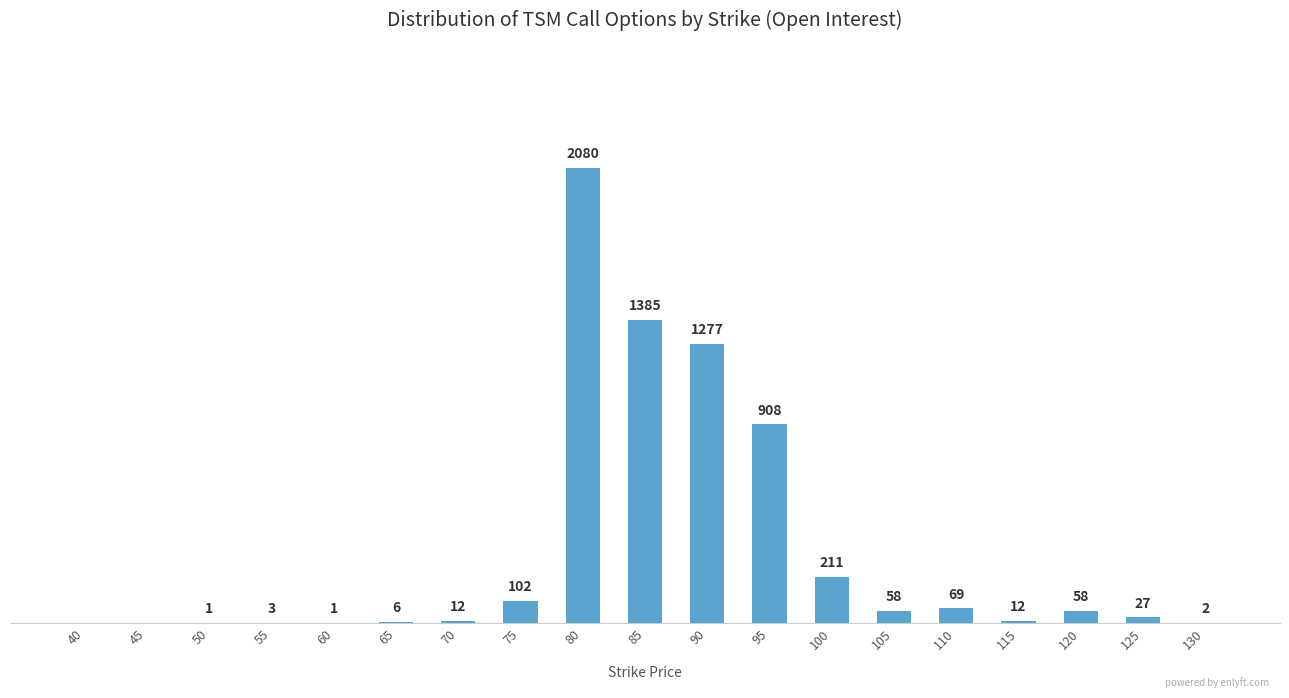

Rank the categories by value from highest to lowest.

80, 85, 90, 95, 100, 75, 110, 105, 120, 125, 70, 115, 65, 55, 130, 50, 60, 40, 45